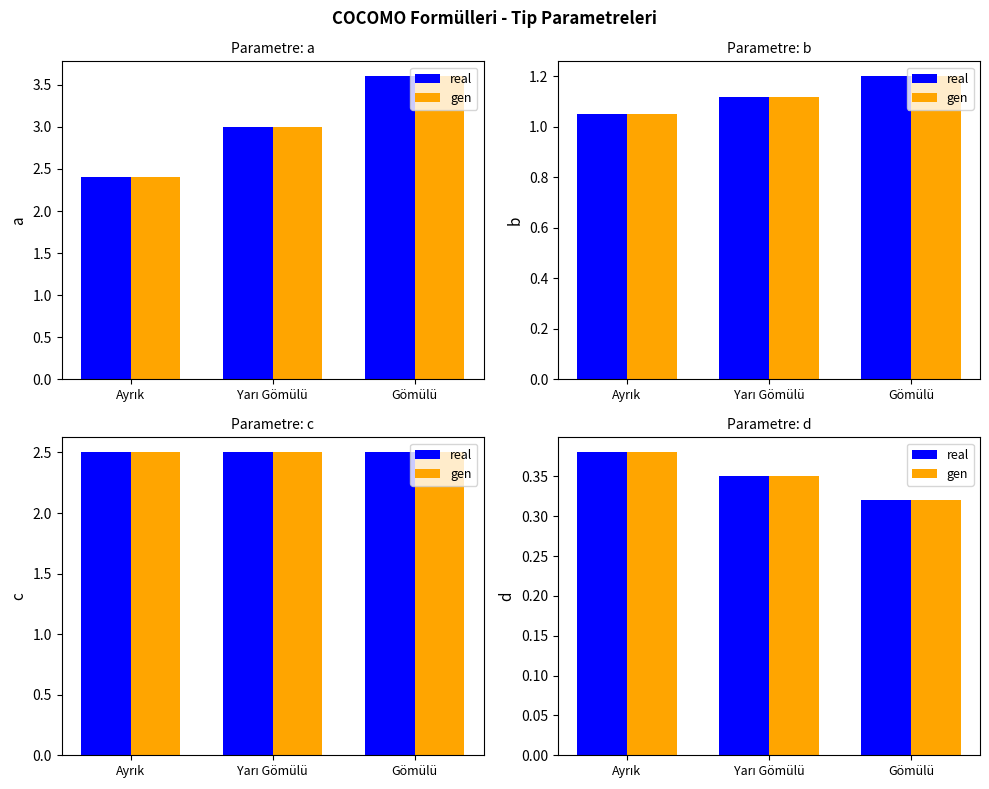

Which label corresponds to the smallest value in the chart?

Gömülü